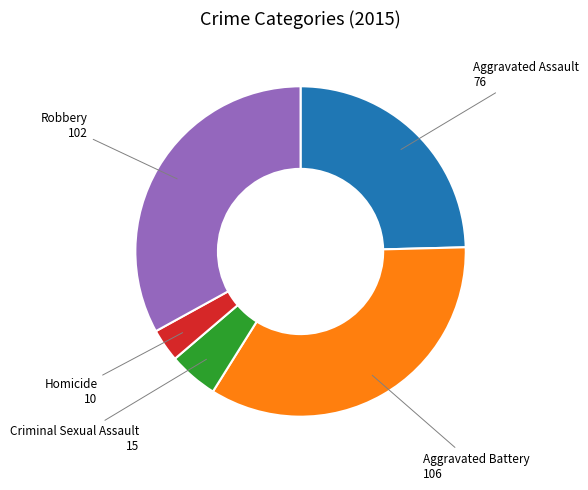

Does any single category account for the majority?

No